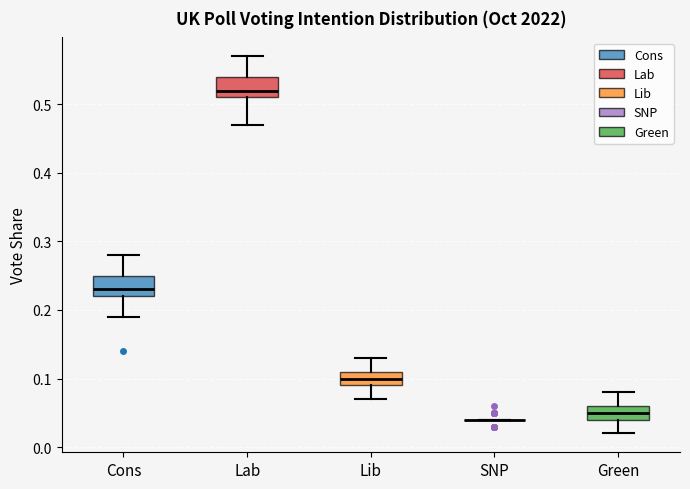

Reading left to right, transcribe this box plot: for each box, give where its median line is, the range the box spans, and where its two whiskers end, as read against the y-axis. The values are not printed on the chart, so give them approximately, as read against the axis.

Cons: median 0.23, box 0.22 to 0.25, whiskers 0.19 to 0.28
Lab: median 0.52, box 0.51 to 0.54, whiskers 0.47 to 0.57
Lib: median 0.10, box 0.09 to 0.11, whiskers 0.07 to 0.13
SNP: box collapsed to a line at 0.04, whiskers 0.04 to 0.04
Green: median 0.05, box 0.04 to 0.06, whiskers 0.02 to 0.08